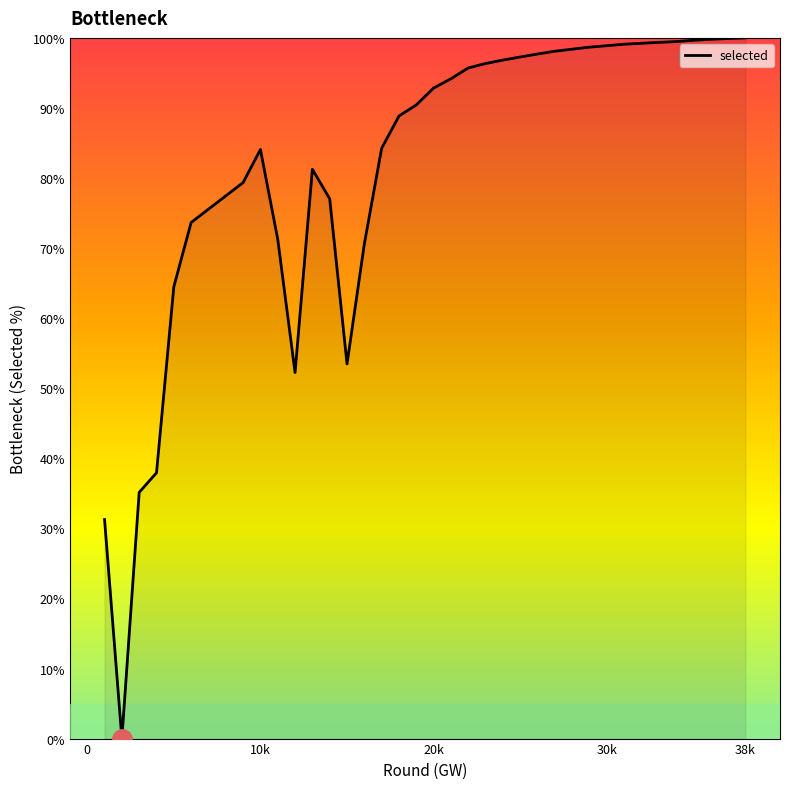

Between 29 and 31, which is larger?

31